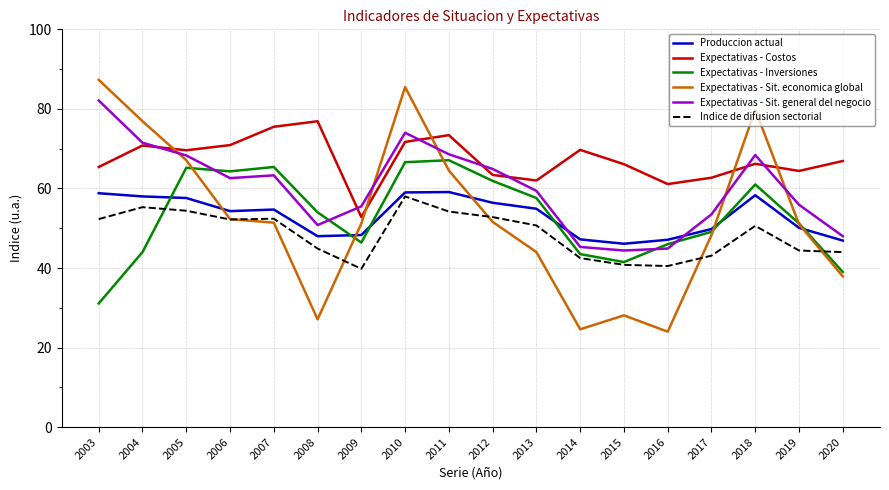

What is the approximate value of Expectativas - Sit. economica global at 2020?

37.9